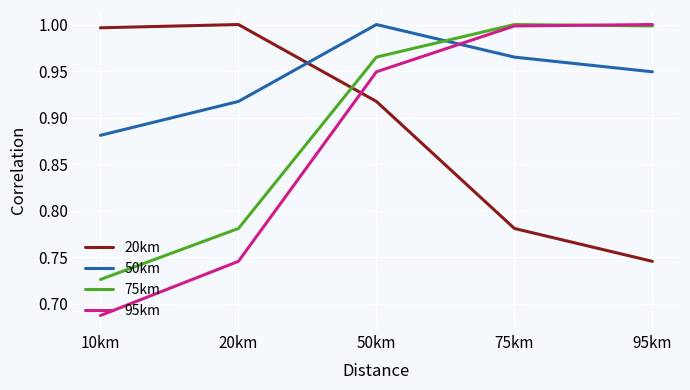

What is the difference between the highest and lowest values at 75km?

0.2